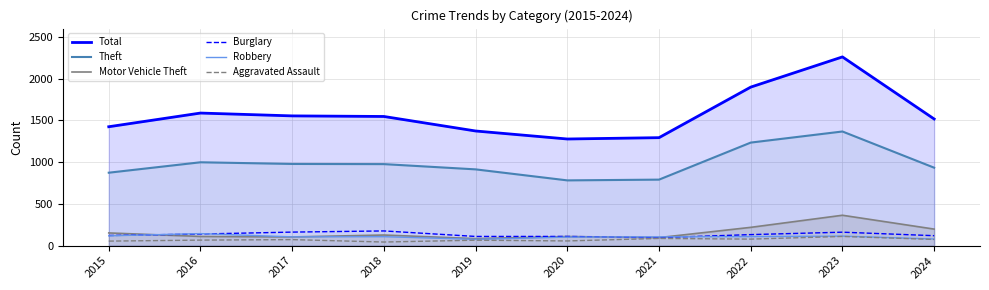

True or false: Motor Vehicle Theft has more than 0 interior local peaks.

True